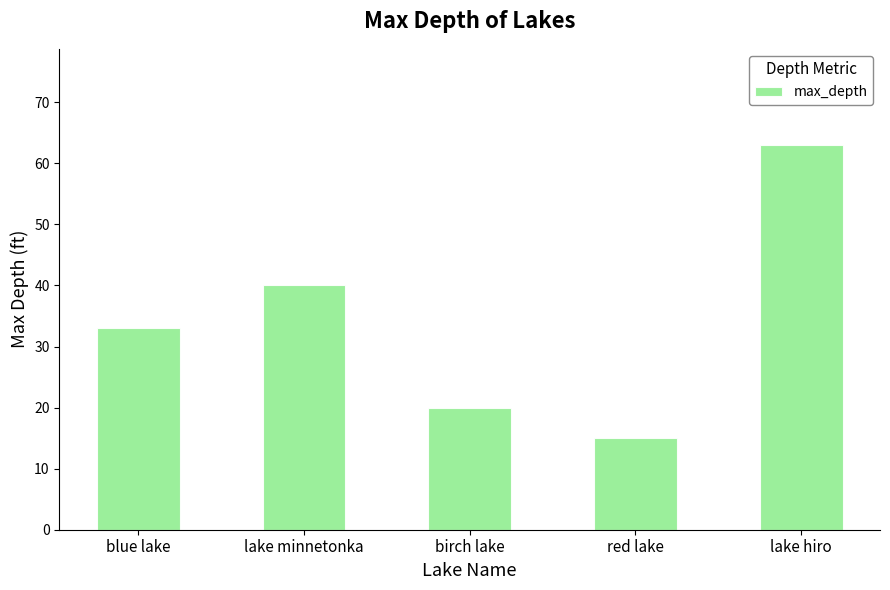

The value at birch lake is 36. True or false?

False